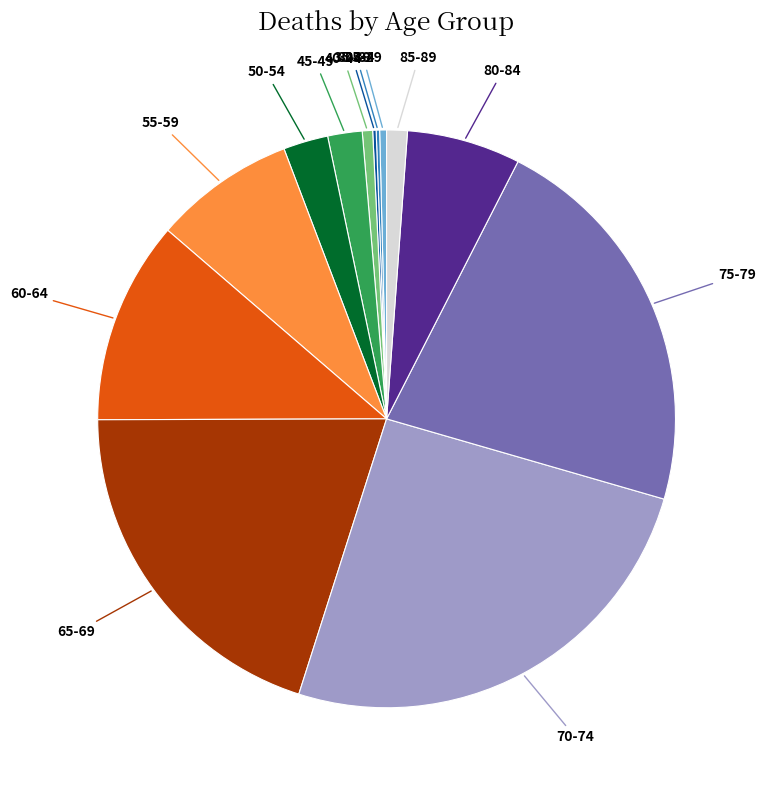

Is there a majority slice in this chart?

No